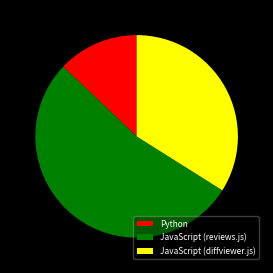

What is the smallest slice in the pie chart?

Python